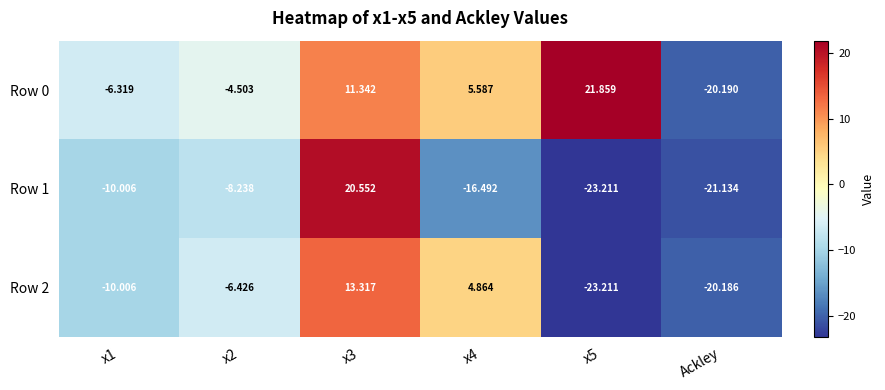

Is the value of Row 2 at x4 greater than the value of Row 1 at x2?

Yes